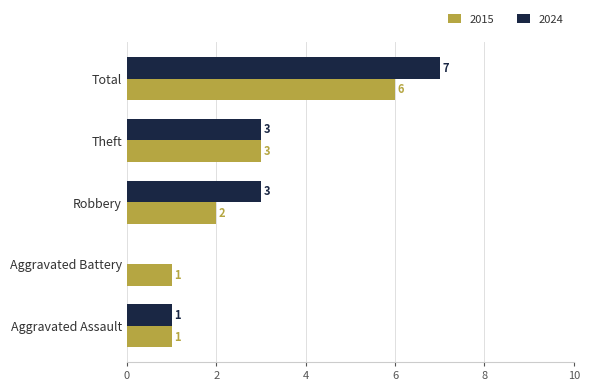

Between Aggravated Battery and Robbery, which series saw the biggest shift?

2024